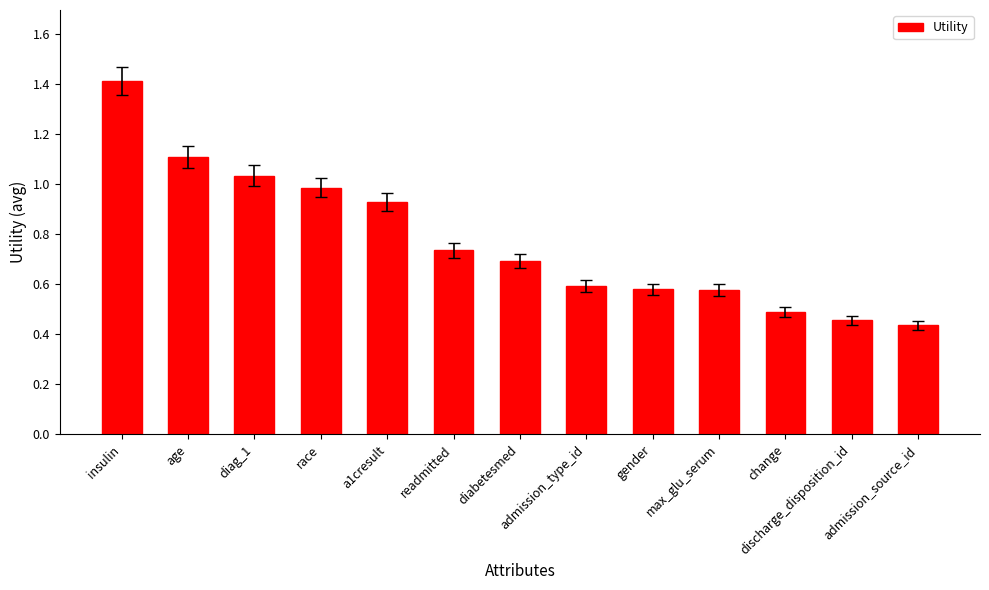

What is the sum of all values?

10.0